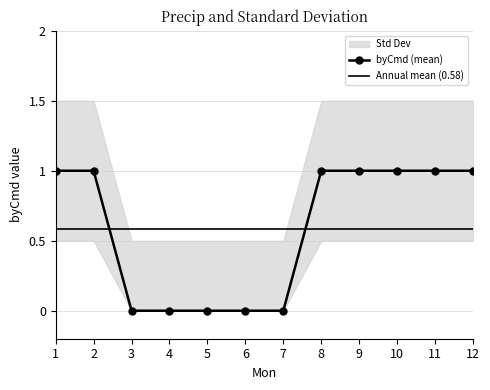

Is it true that byCmd (mean) equals 0 at 11?

False